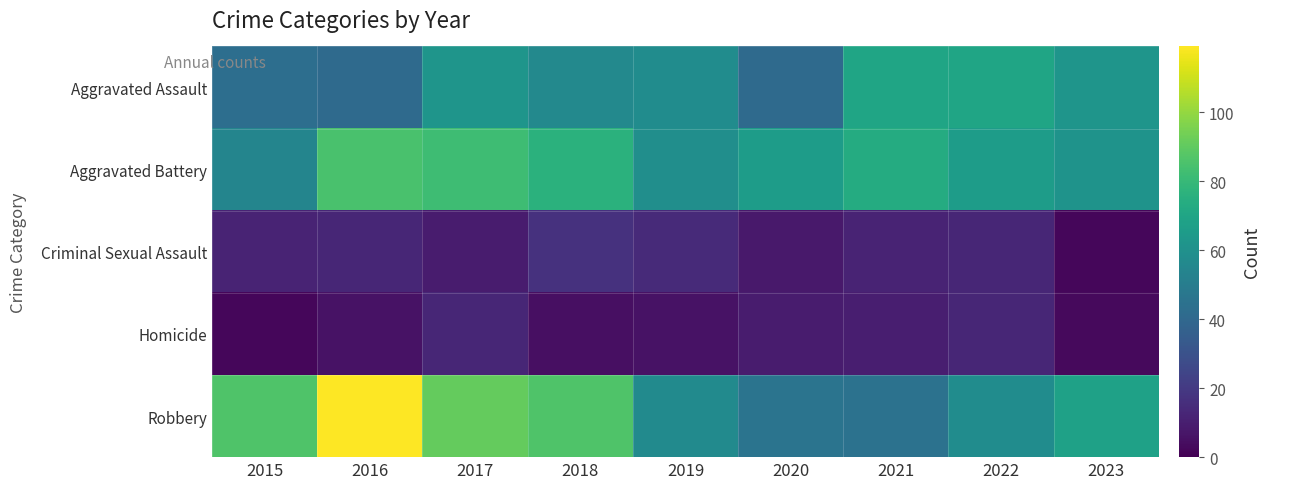

Reading left to right, what are all the values shown in this chart?

Aggravated Assault: 2015=43	2016=41	2017=62	2018=56	2019=58	2020=41	2021=70	2022=70	2023=62
Aggravated Battery: 2015=54	2016=85	2017=82	2018=76	2019=59	2020=66	2021=73	2022=66	2023=61
Criminal Sexual Assault: 2015=12	2016=13	2017=9	2018=17	2019=14	2020=8	2021=12	2022=13	2023=2
Homicide: 2015=2	2016=6	2017=13	2018=5	2019=6	2020=9	2021=10	2022=13	2023=3
Robbery: 2015=86	2016=119	2017=91	2018=86	2019=57	2020=46	2021=45	2022=58	2023=68